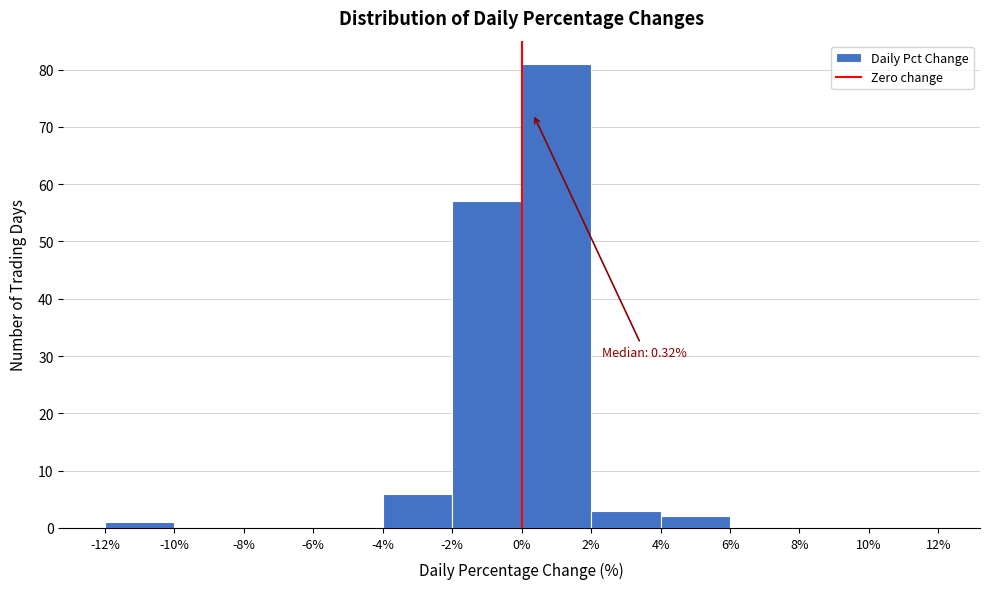

Over which range of the x-axis is the bar tallest?

0% to 2%